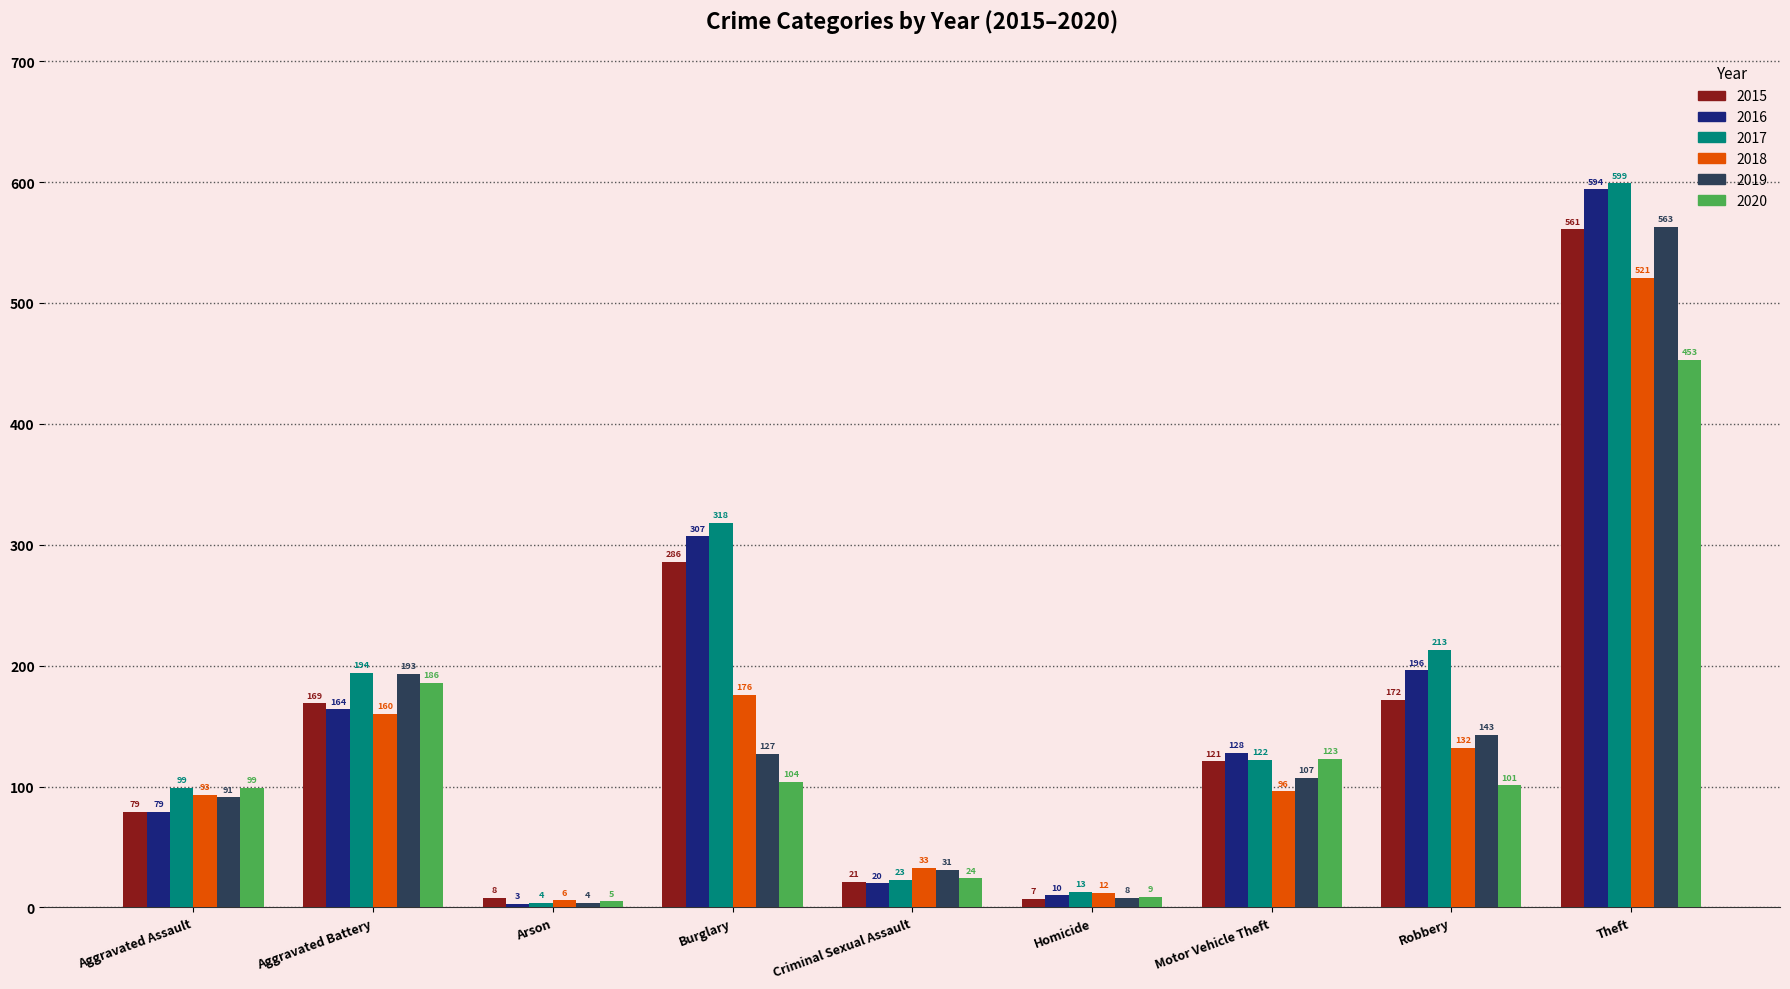

What is the difference between the maximum and minimum values in the 2015 series?

554